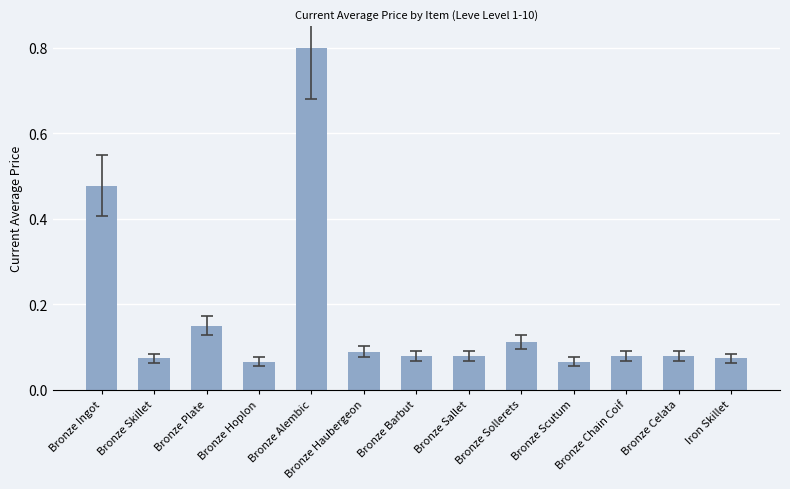

At which category does the chart reach its peak across all series?

Bronze Alembic